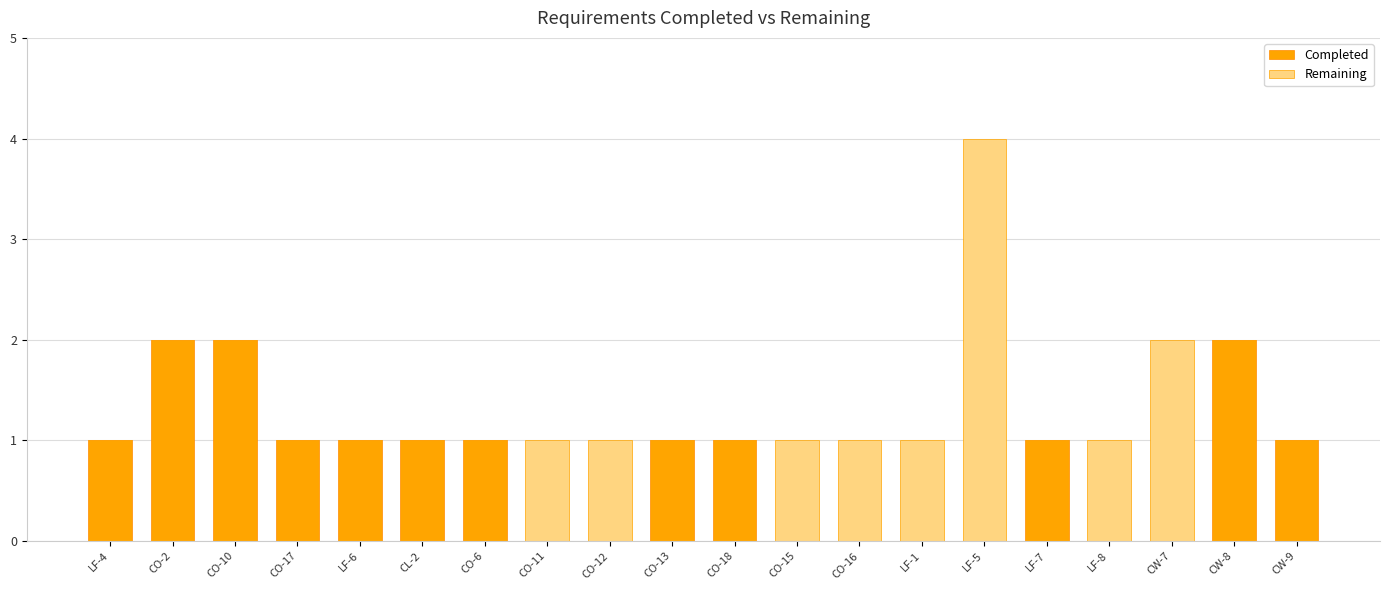

The value of Completed at CO-12 is 0. True or false?

True